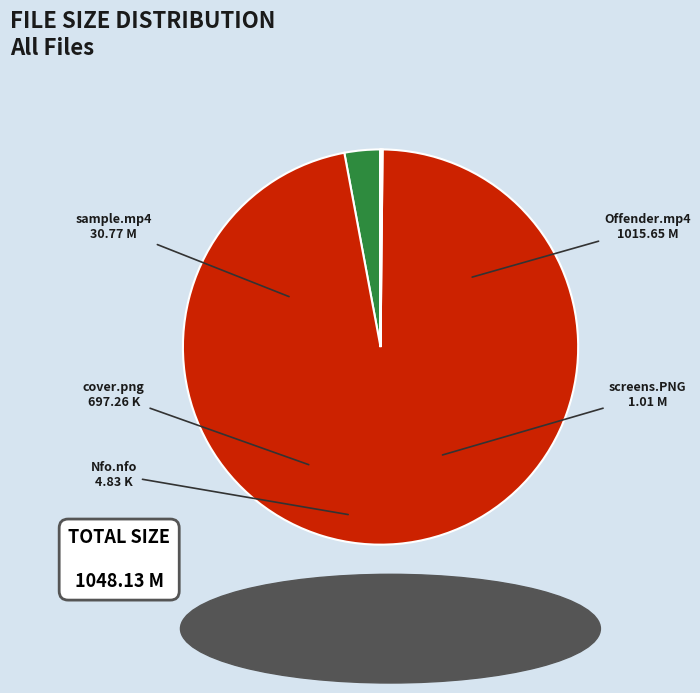

Is there a majority slice in this chart?

Yes